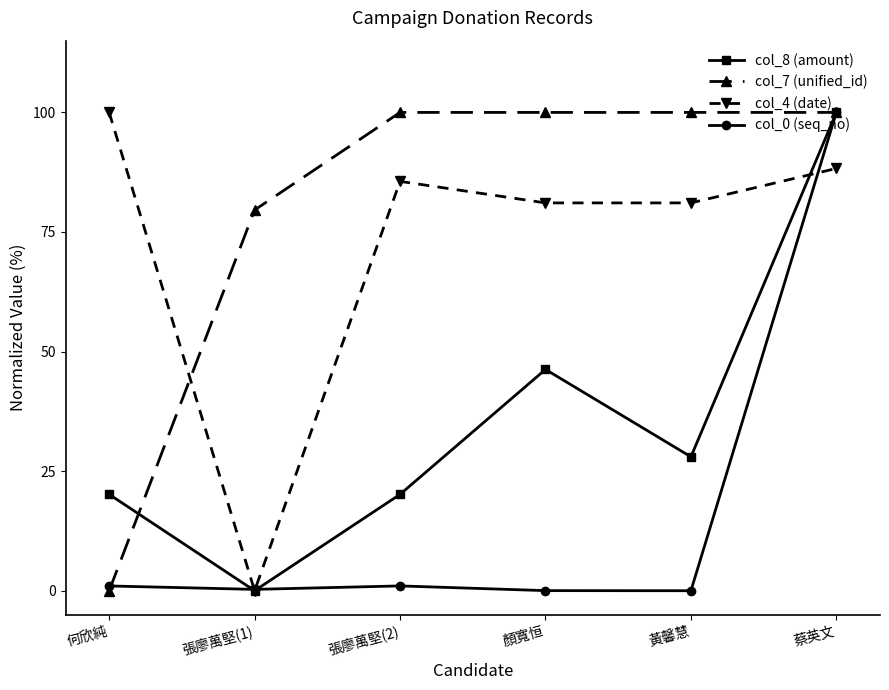

How many data points in col_8 (amount) are above 27?

3